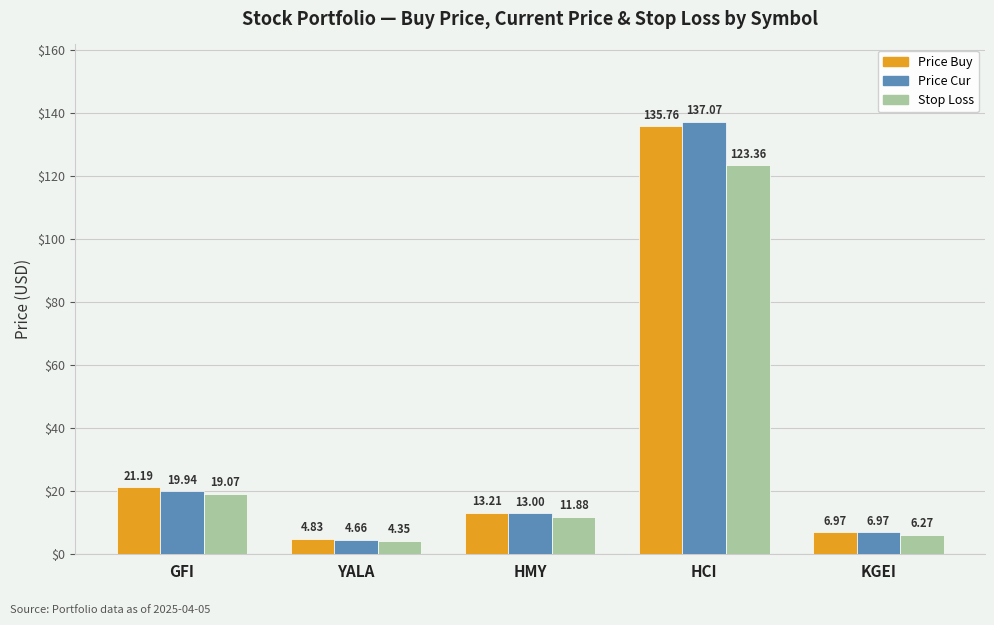

What is the spread (max minus min) of values at YALA?

0.5